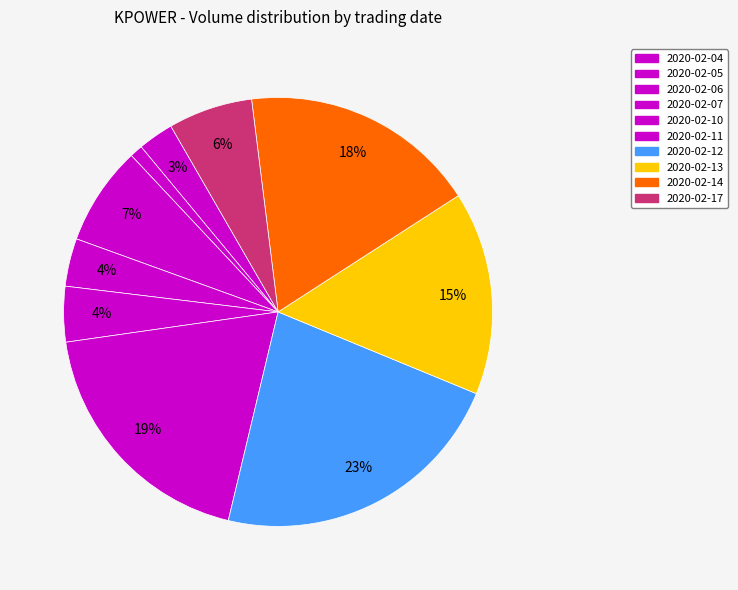

What is the smallest slice in the pie chart?

2020-02-05